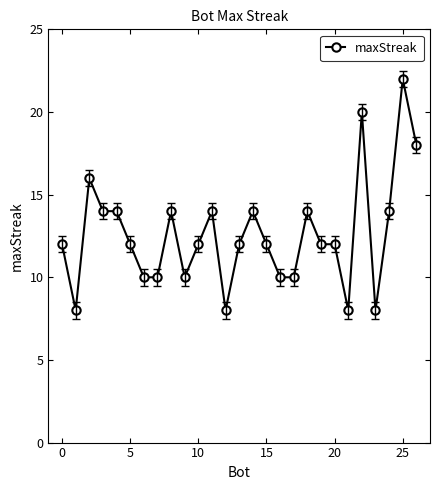

True or false: the data has more than 1 interior local peaks.

True